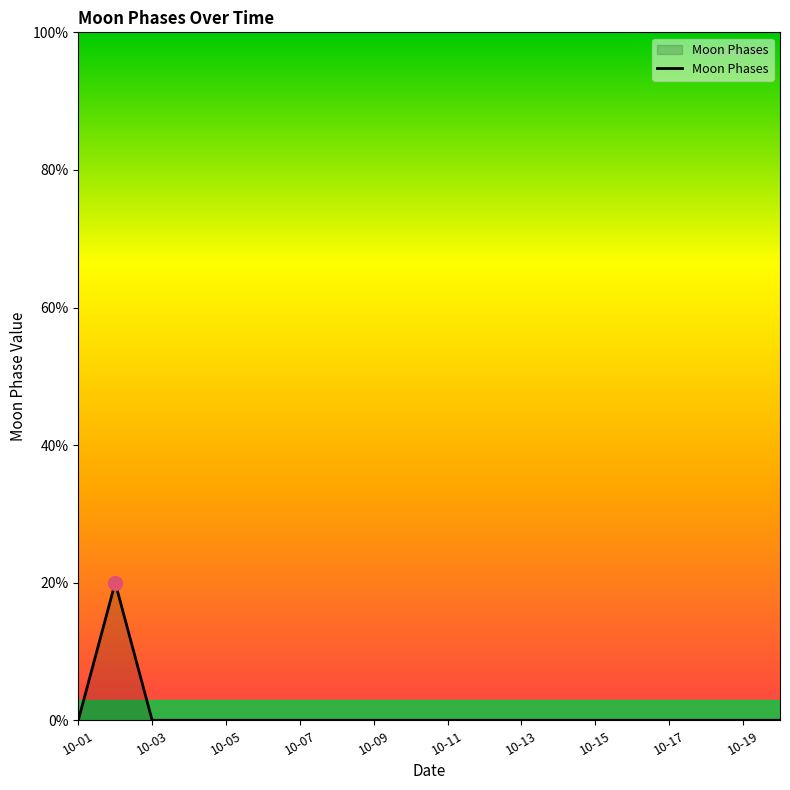

Is this an area chart (filled region under the line)?

Yes